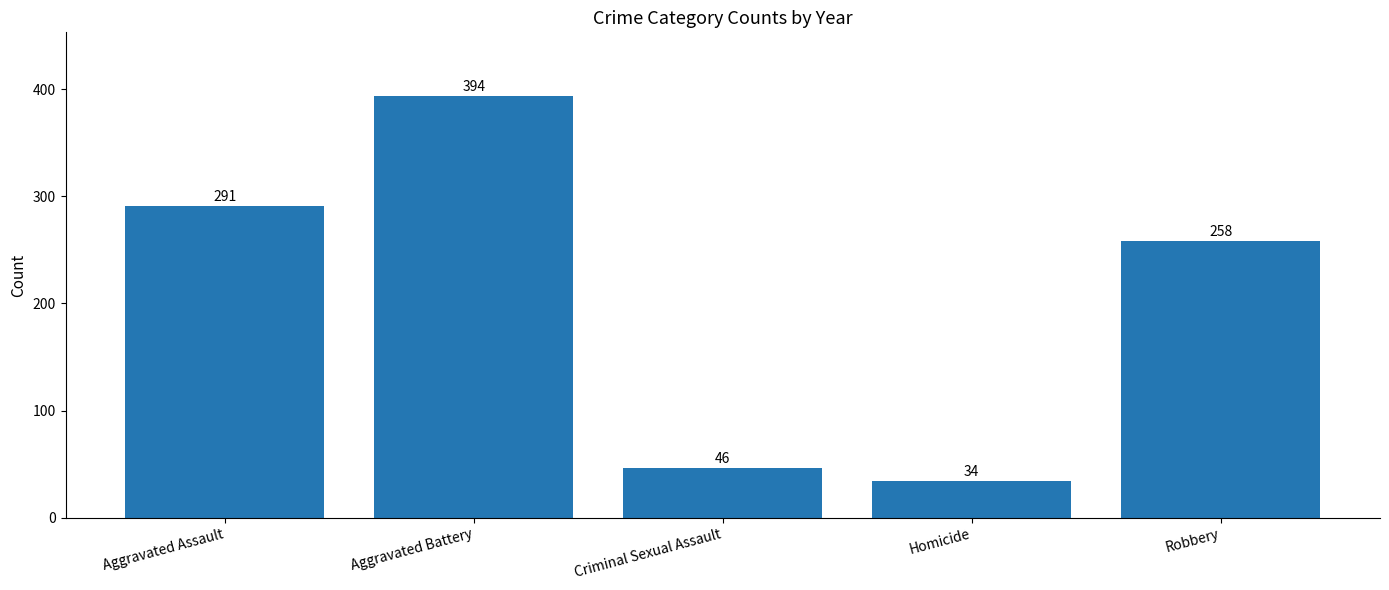

What is the value of the 1st bar from the left?

291